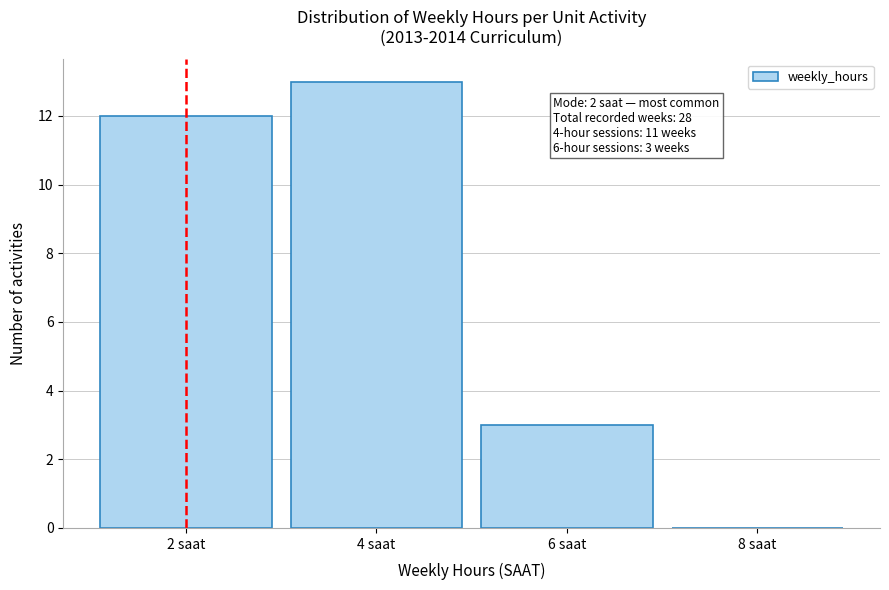

Which range on the x-axis has the tallest bar?

3 to 5